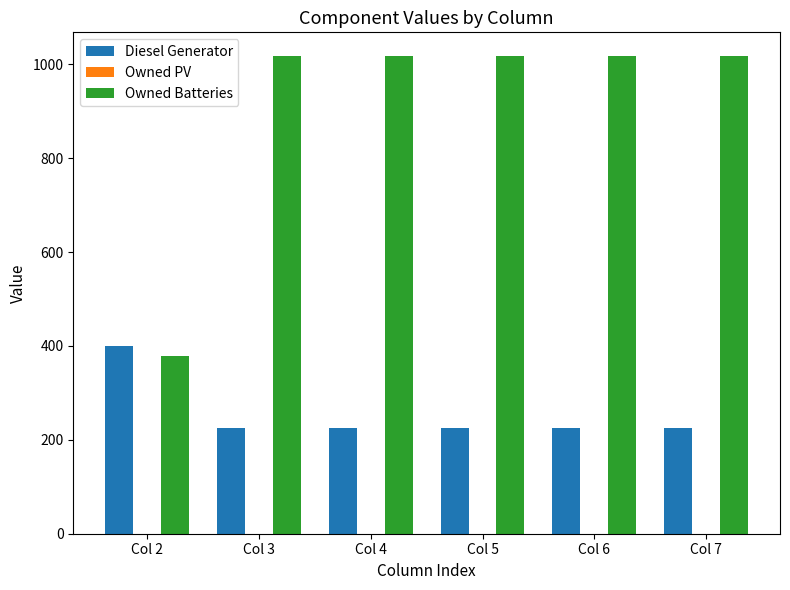

Which series has the widest spread of values?

Owned Batteries